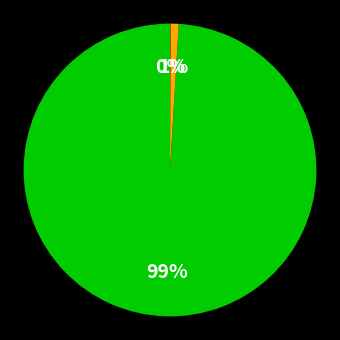

Is there a majority slice in this chart?

Yes